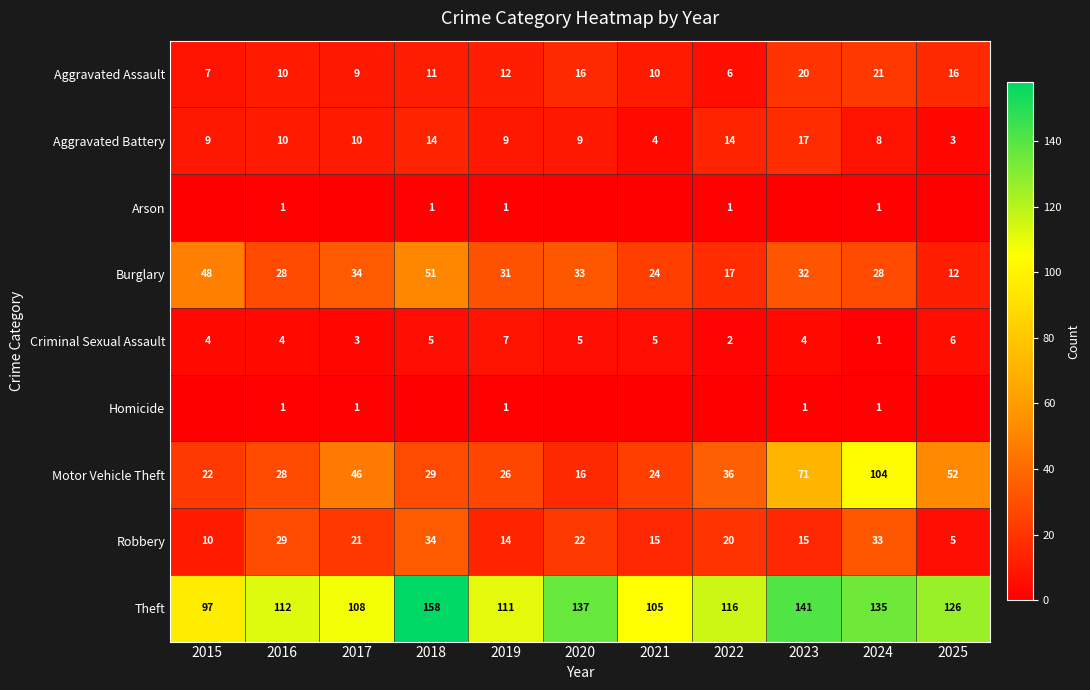

At which label does Theft reach its peak?

2018